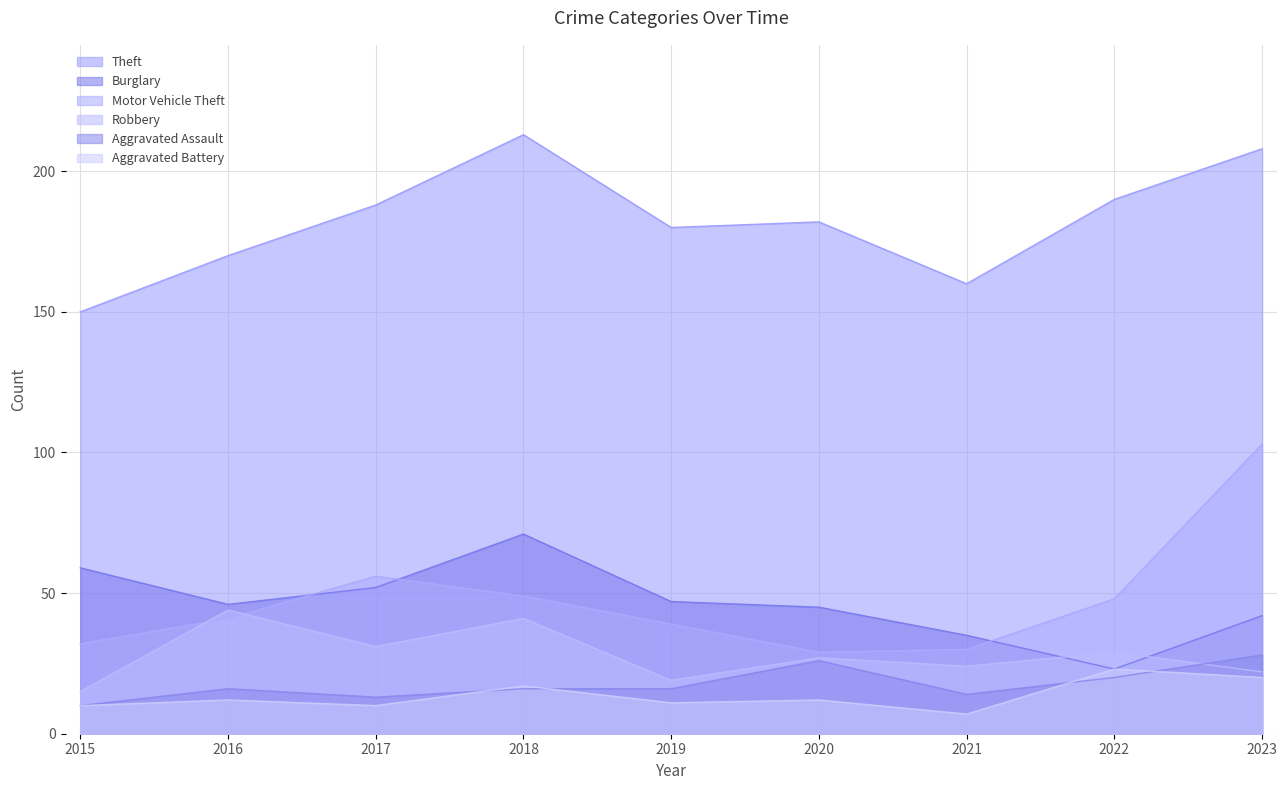

In Theft, how many points are lower than both neighbors (excluding endpoints)?

2